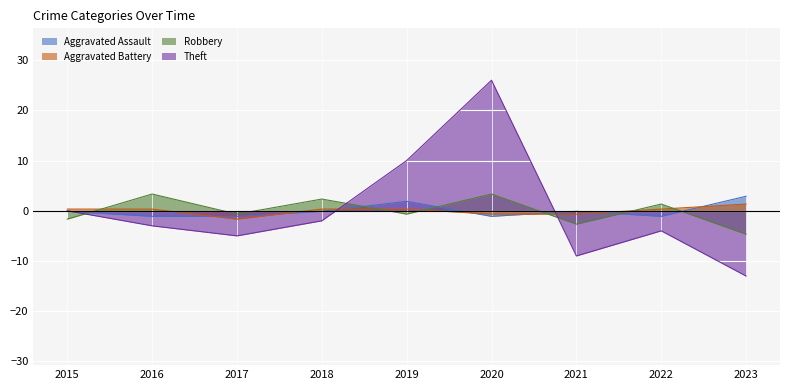

What is the approximate value of Robbery at 2022?

1.3